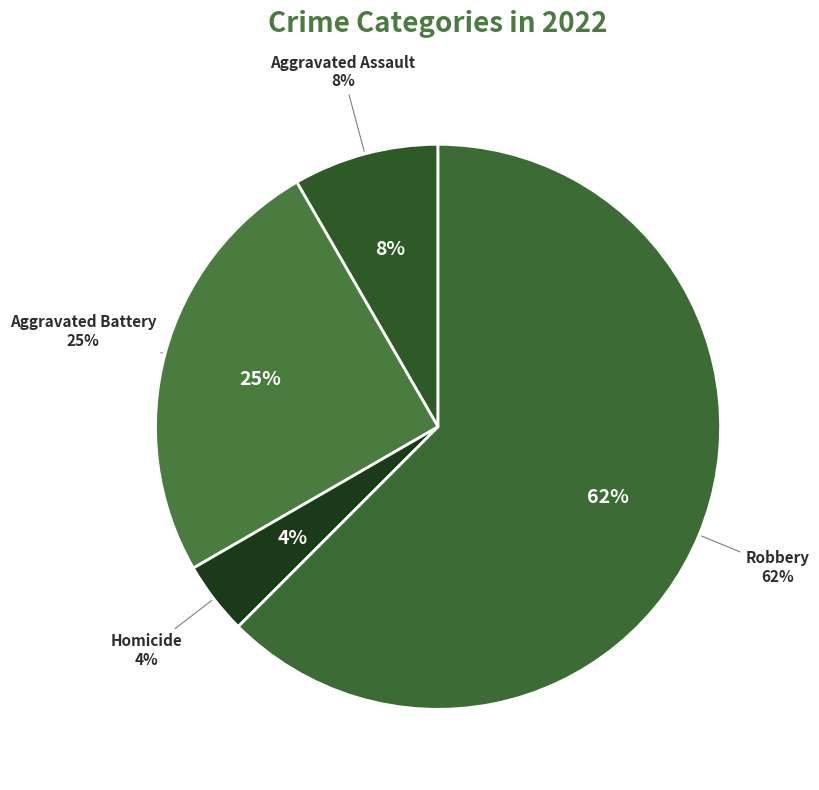

True or false: Aggravated Assault accounts for 2% of the total.

False